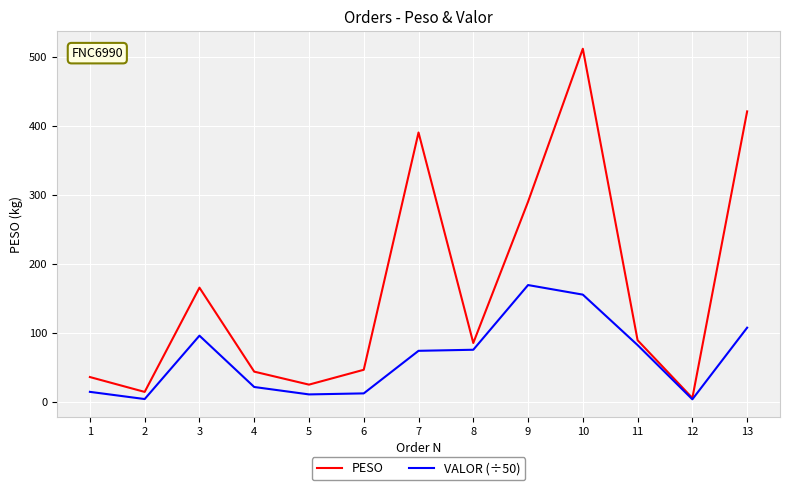

What are all the series names shown in the legend?

PESO, VALOR (÷50)